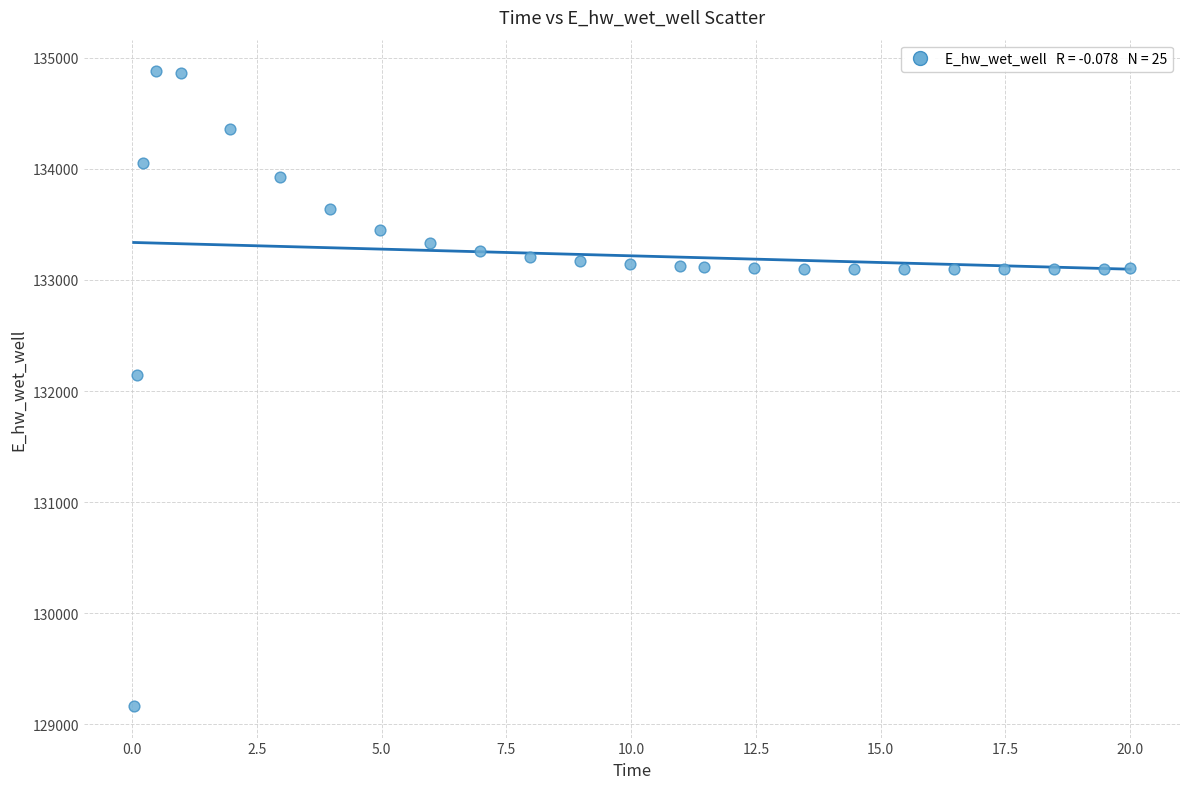

What is the range of Y values (max minus min)?

5715.4